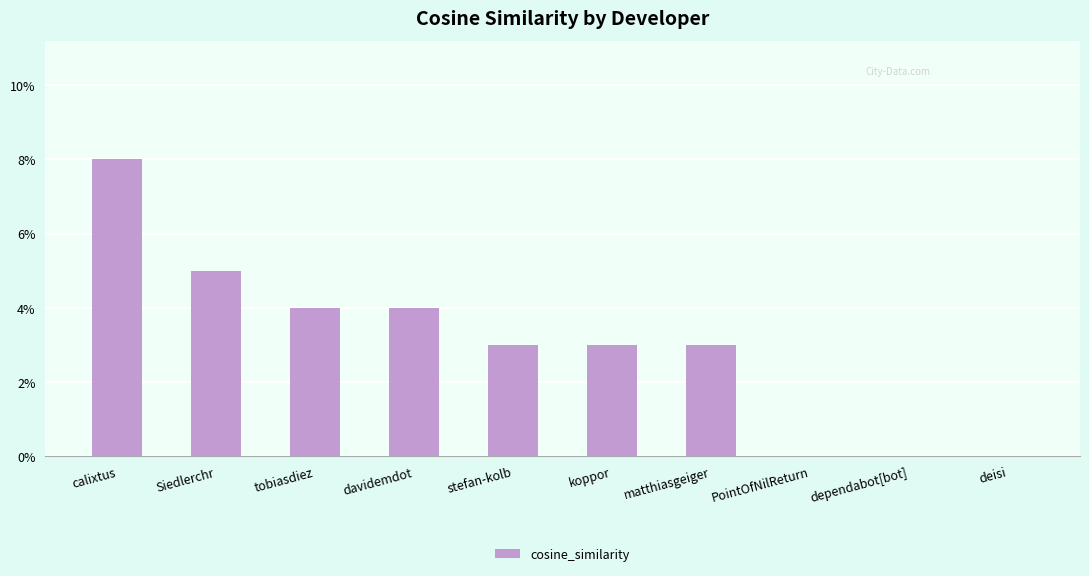

How many positive values are there?

7